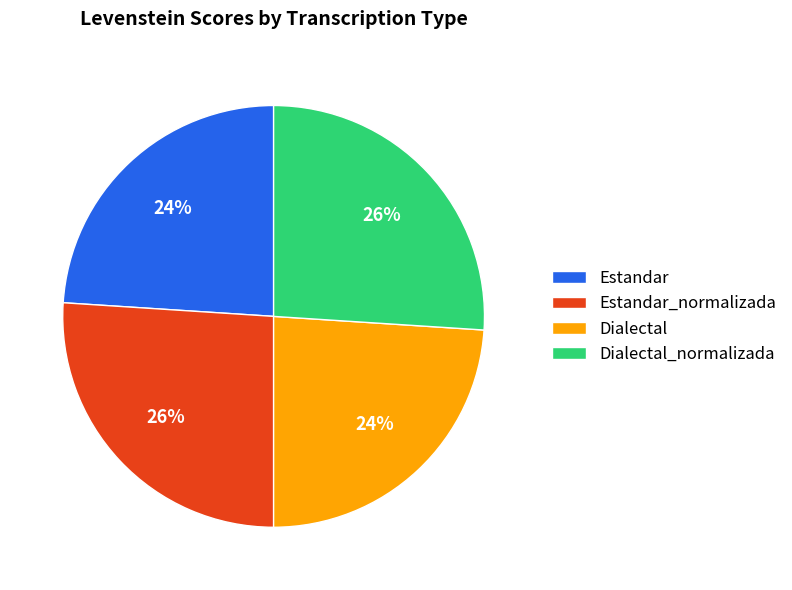

Does Dialectal represent more than half of the total?

No